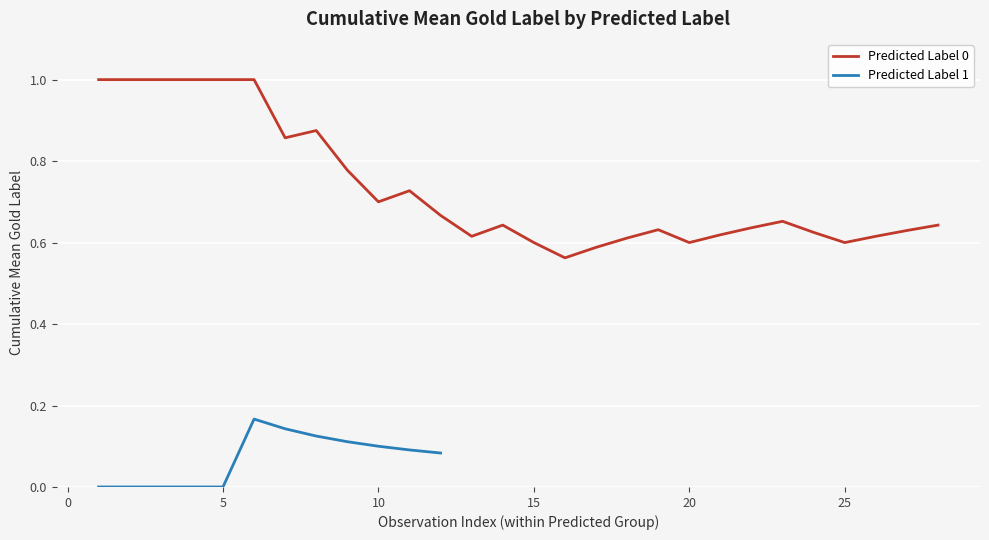

True or false: Predicted Label 0 has a value of 0.6 at 15.

True